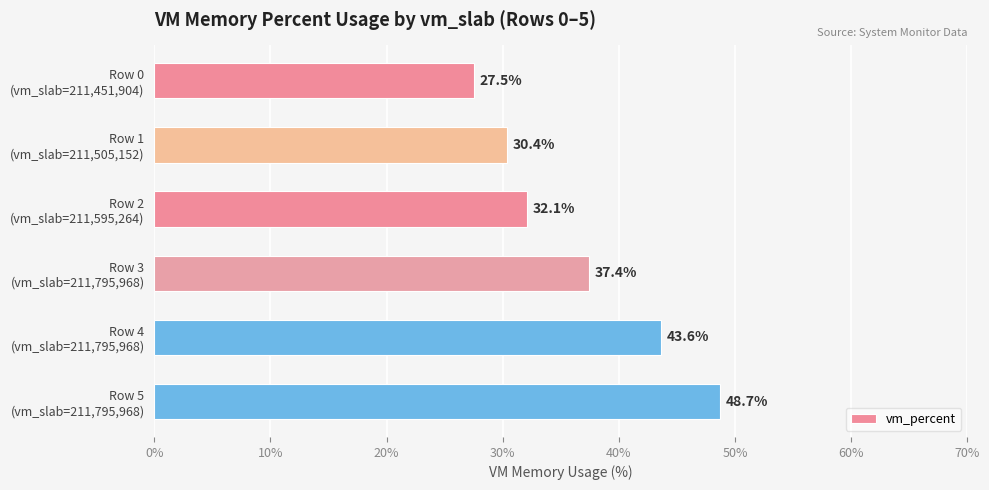

What is the value of the 6th bar from the top?

48.7